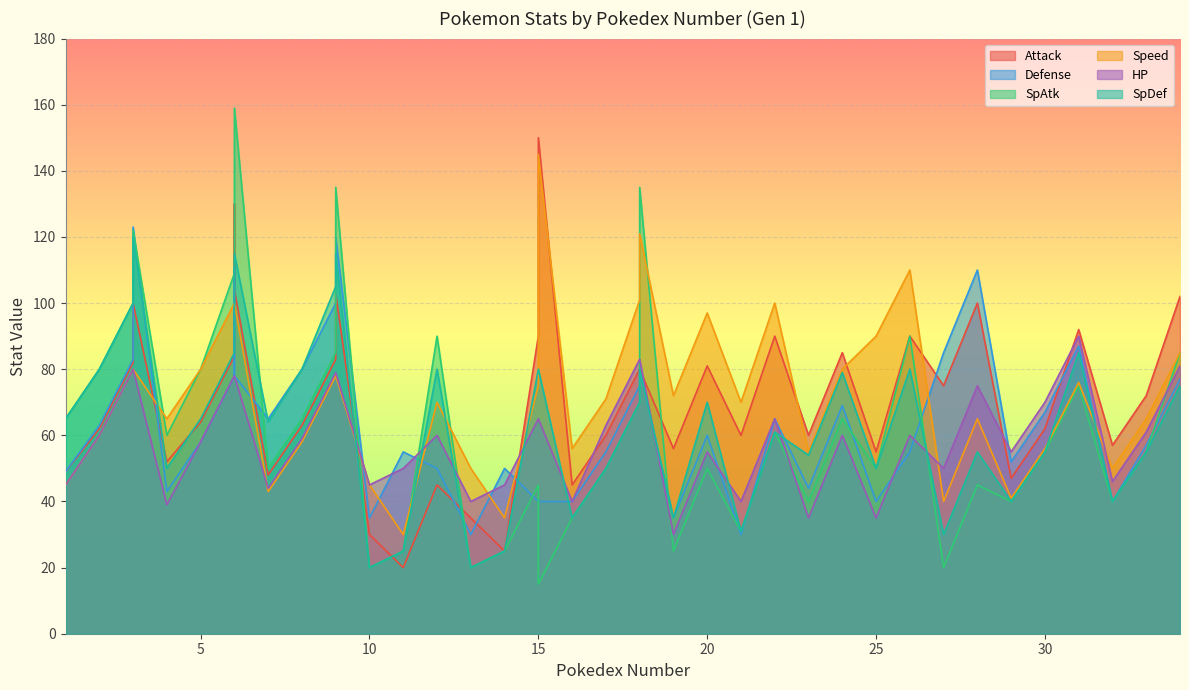

How many values in the HP series are below 60?

18